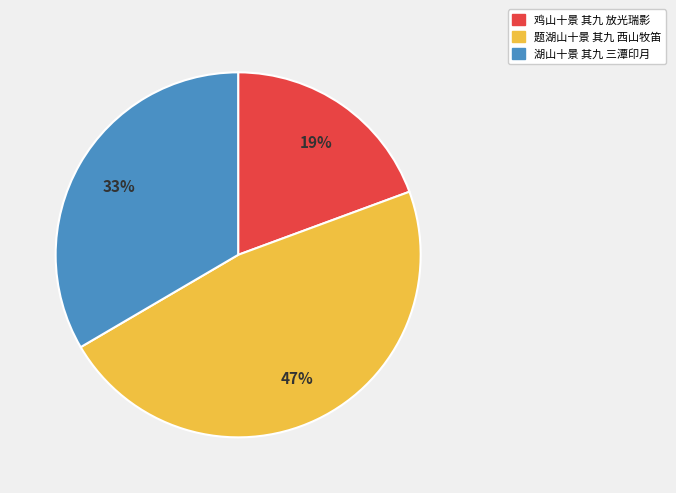

Count the number of slices in the pie.

3